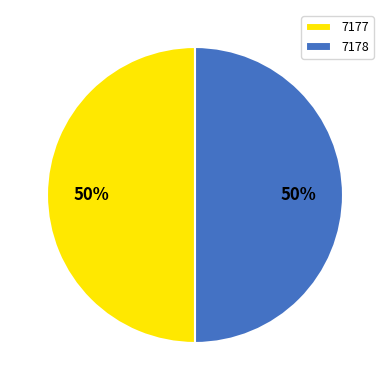

Is the sum of 7177 and 7178 greater than half?

Yes